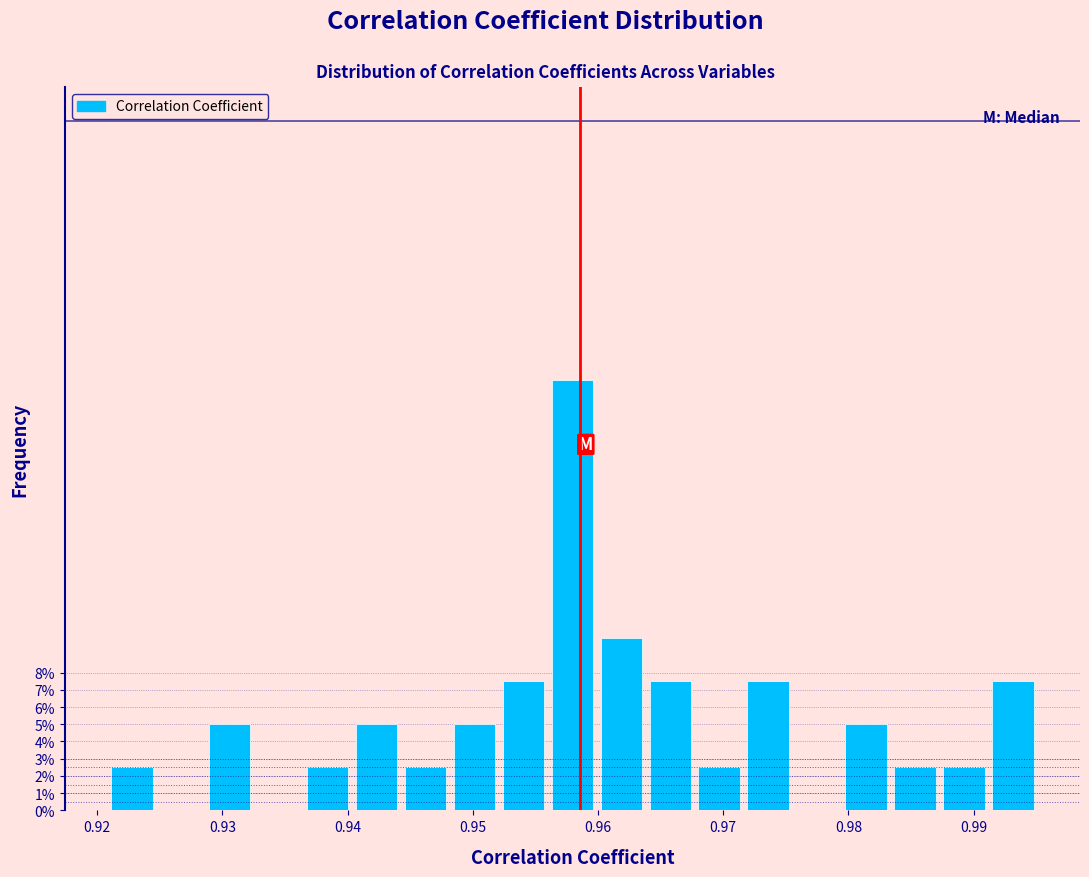

Around what value on the x-axis is the tallest bar? Give the approximate position of its centre, as read against the axis.

0.958